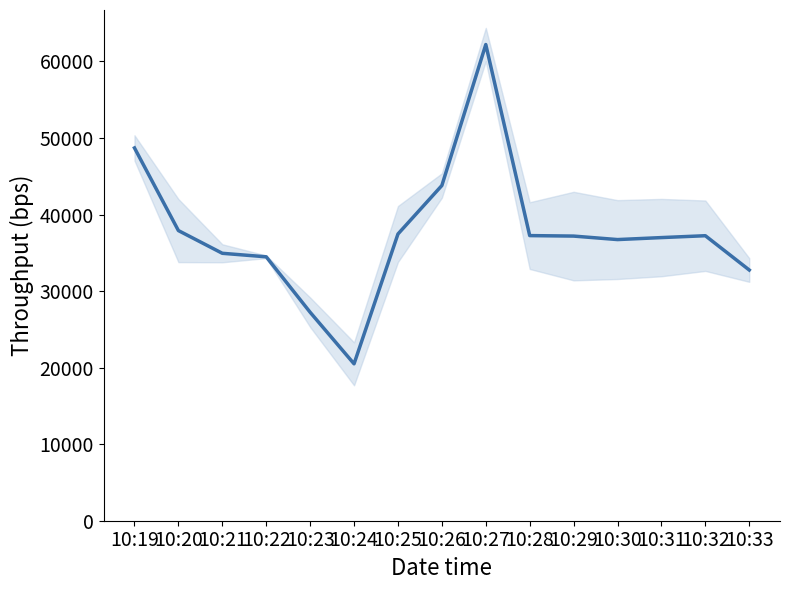

True or false: there are more than 1 points higher than both neighbors.

True